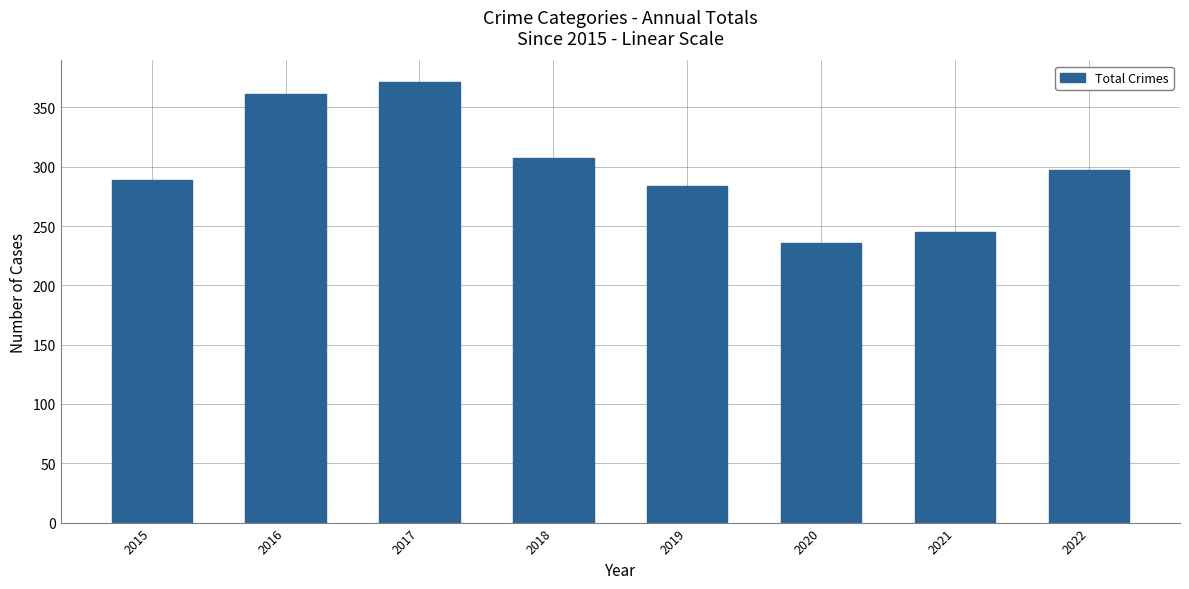

What is the approximate value at 2019?

284